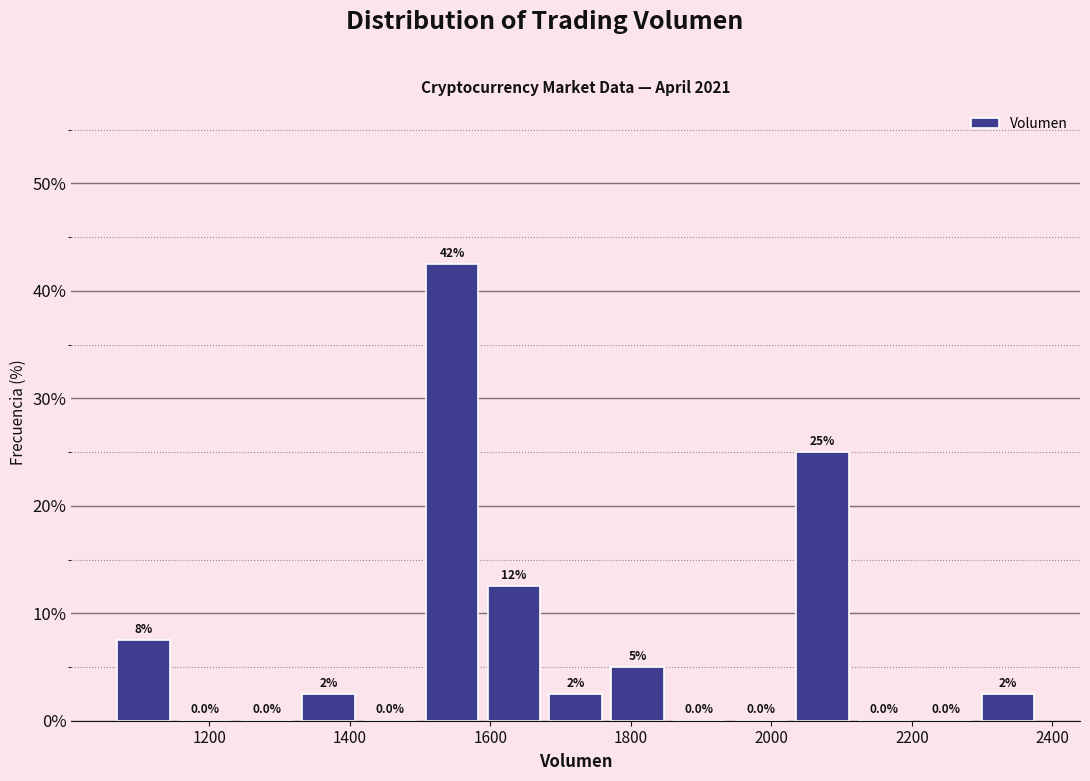

Which range on the x-axis has the tallest bar?

1500 to 1580